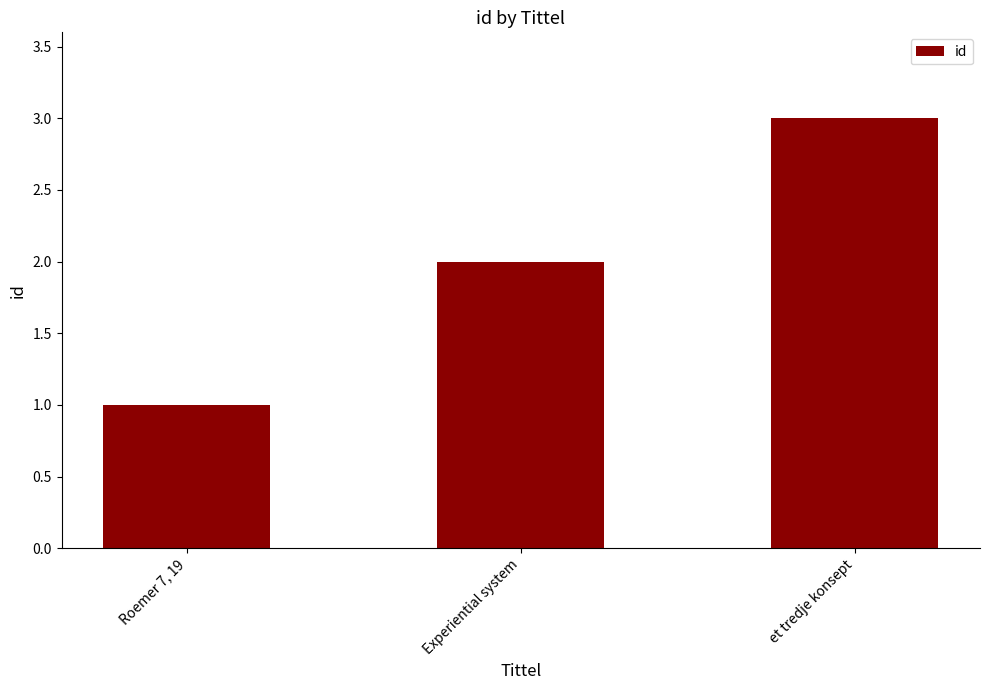

Between et tredje konsept and Experiential system, which is larger?

et tredje konsept